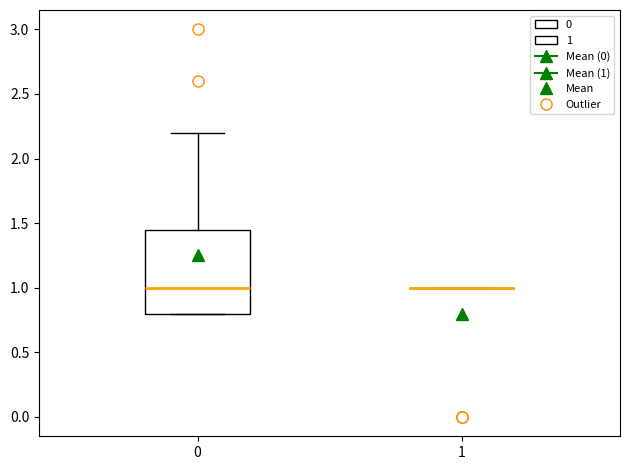

Where is the upper edge of the box at x = 0 on the y-axis? The values are not printed on the chart, so give them approximately, as read against the axis.

1.45